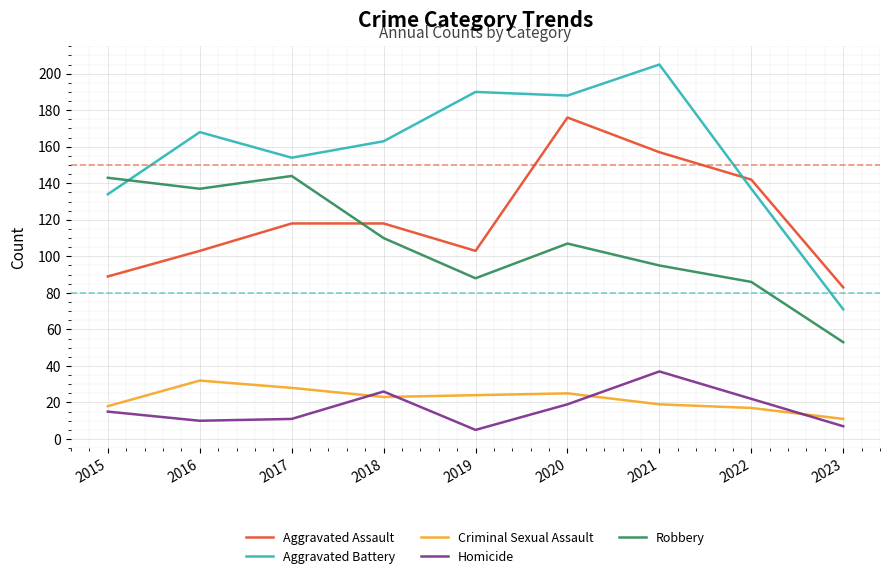

What is the spread (max minus min) of values at 2020?

169